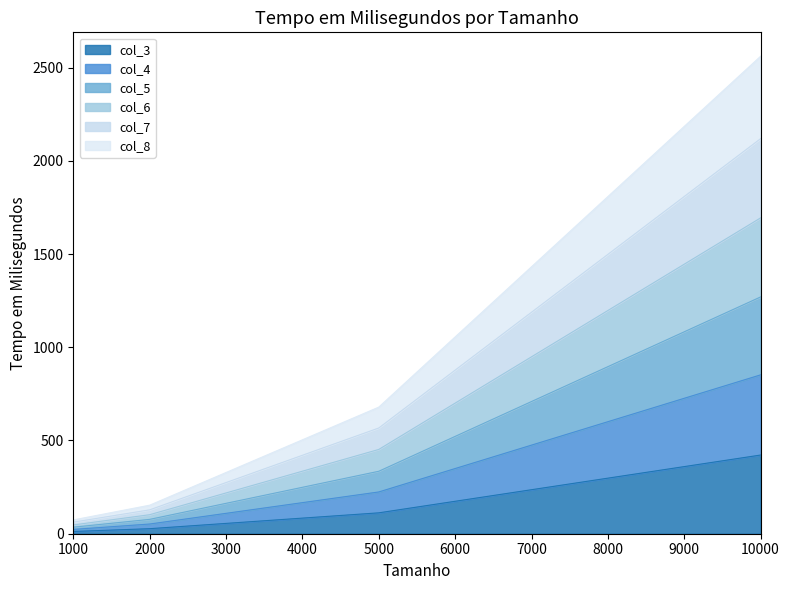

Is it true that col_3 equals 422 at 10000?

True